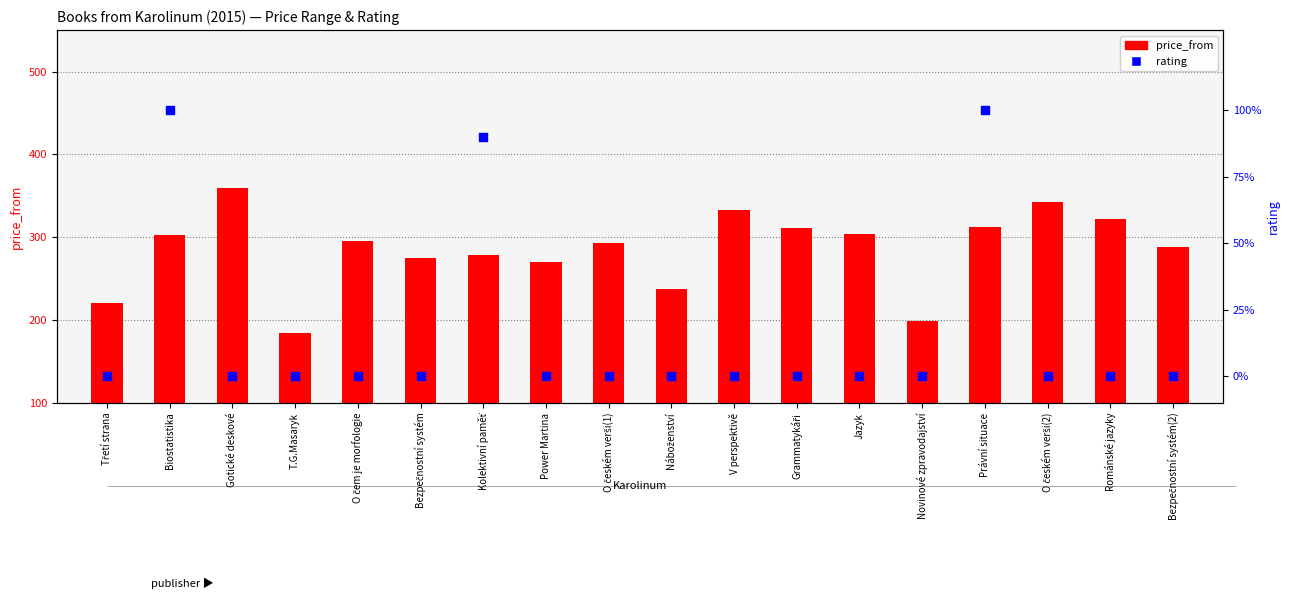

At how many categories does at least one series exceed 166?

18